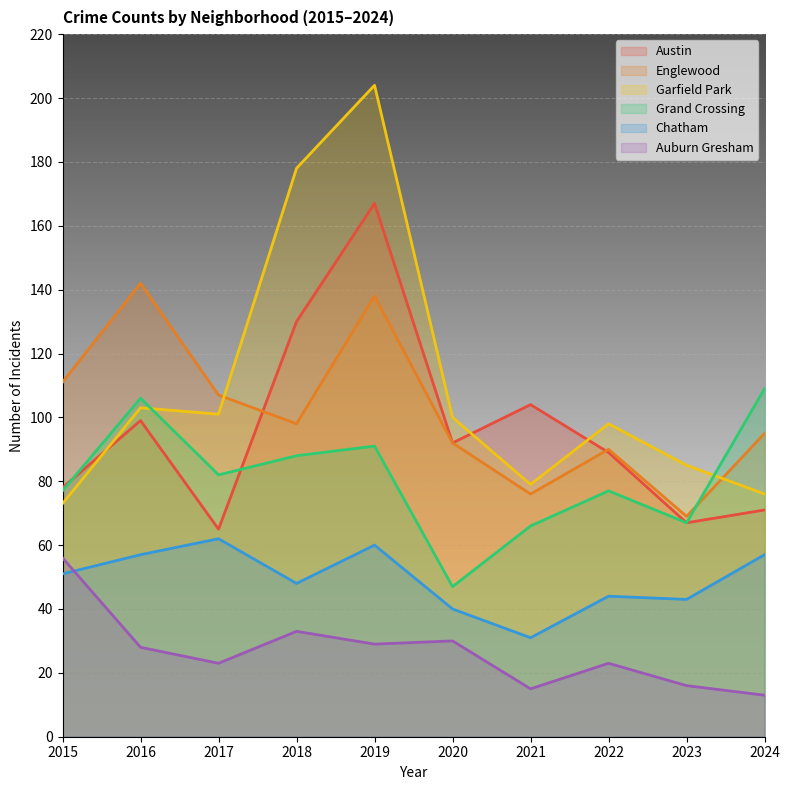

At which label is Englewood closest to 105?

2017